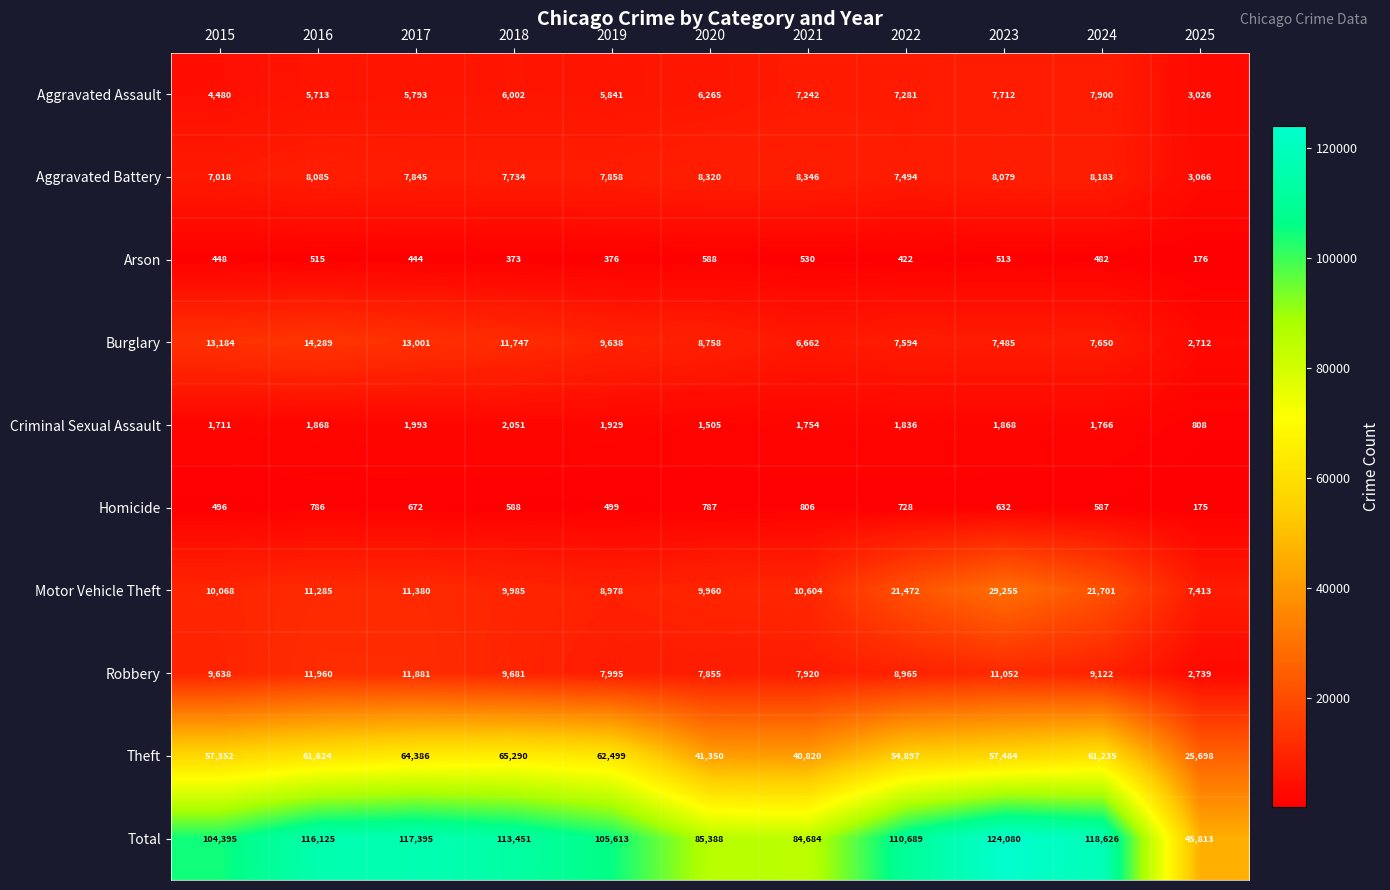

What is the difference between the maximum and minimum values in the Arson series?

412